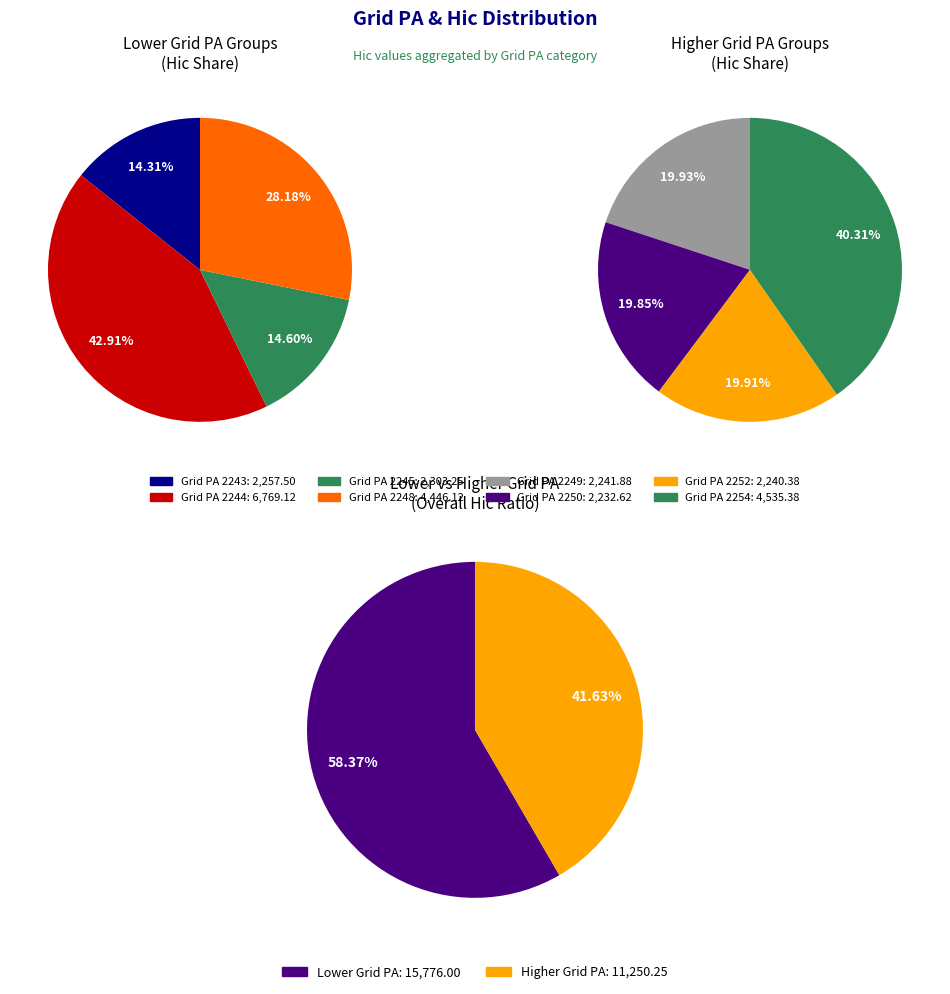

Is it true that 2248 is 1% of the pie?

False